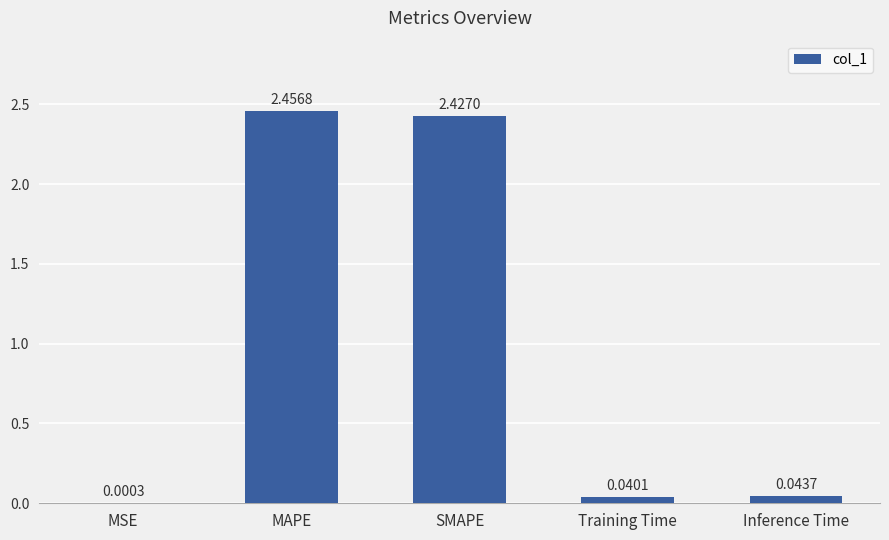

Which category has the highest value across all series?

MAPE